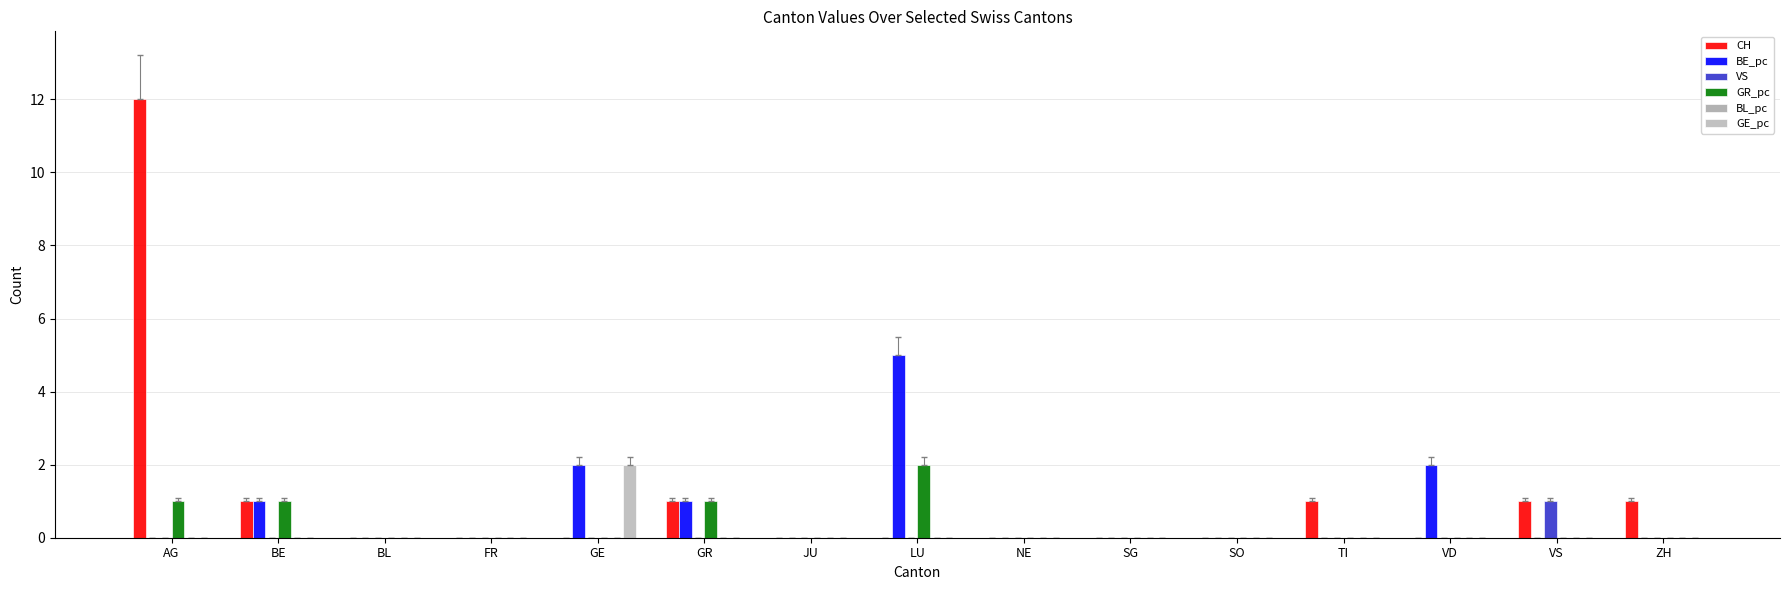

Reading right to left, transcribe all the data shown in this chart.

CH: ZH=1	VS=1	VD=0	TI=1	SO=0	SG=0	NE=0	LU=0	JU=0	GR=1	GE=0	FR=0	BL=0	BE=1	AG=12
BE_pc: ZH=0	VS=0	VD=2	TI=0	SO=0	SG=0	NE=0	LU=5	JU=0	GR=1	GE=2	FR=0	BL=0	BE=1	AG=0
VS: ZH=0	VS=1	VD=0	TI=0	SO=0	SG=0	NE=0	LU=0	JU=0	GR=0	GE=0	FR=0	BL=0	BE=0	AG=0
GR_pc: ZH=0	VS=0	VD=0	TI=0	SO=0	SG=0	NE=0	LU=2	JU=0	GR=1	GE=0	FR=0	BL=0	BE=1	AG=1
BL_pc: ZH=0	VS=0	VD=0	TI=0	SO=0	SG=0	NE=0	LU=0	JU=0	GR=0	GE=0	FR=0	BL=0	BE=0	AG=0
GE_pc: ZH=0	VS=0	VD=0	TI=0	SO=0	SG=0	NE=0	LU=0	JU=0	GR=0	GE=2	FR=0	BL=0	BE=0	AG=0